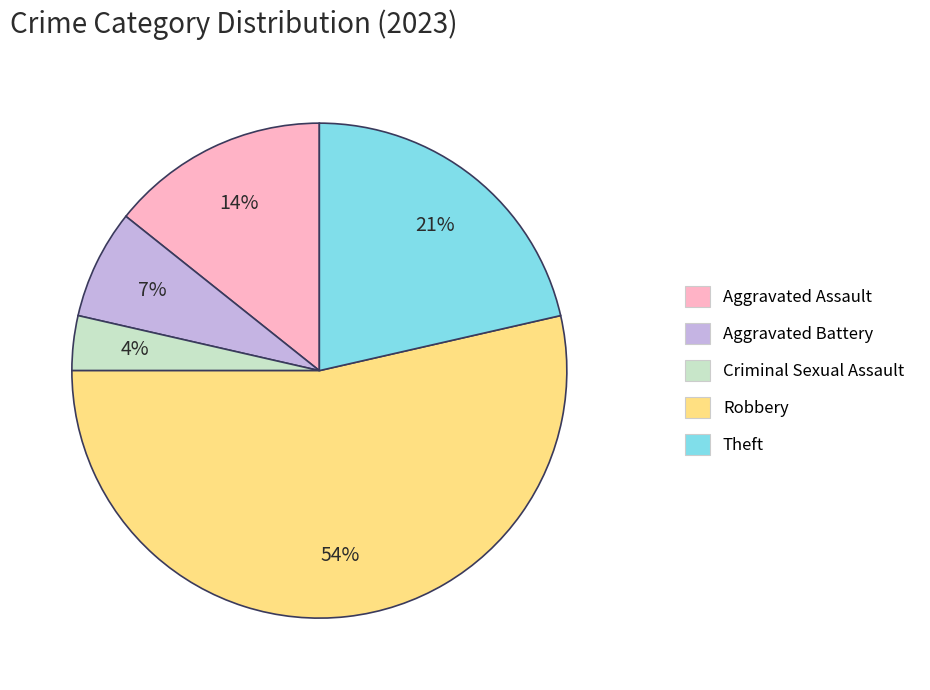

Is the sum of Criminal Sexual Assault and Robbery greater than half?

Yes